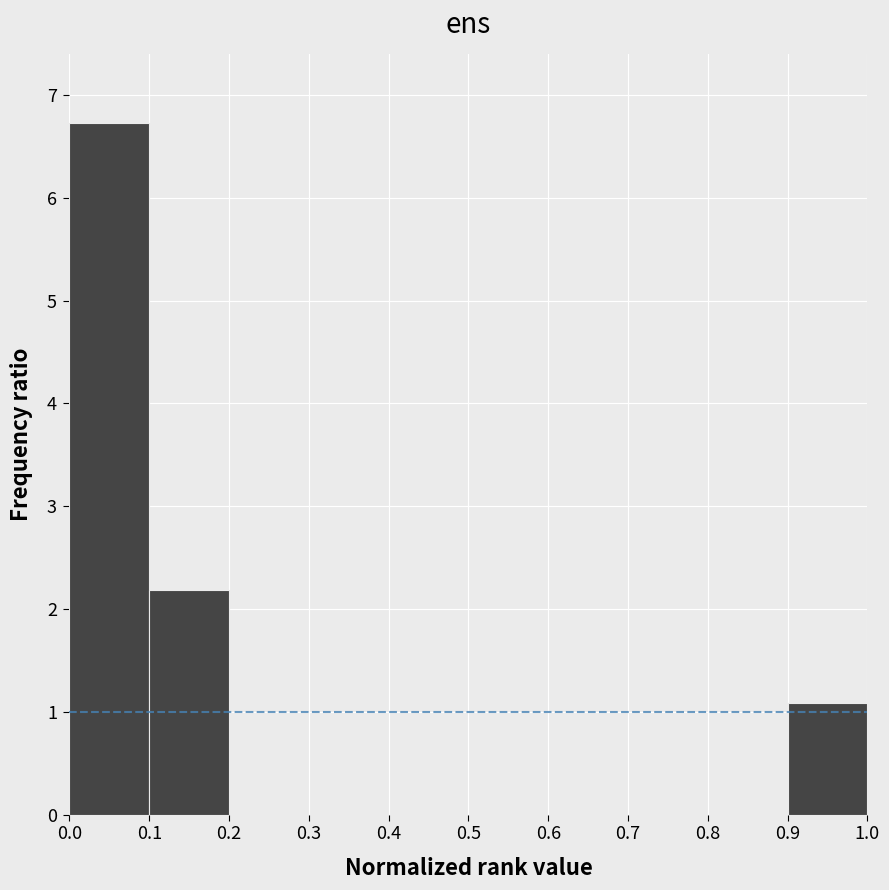

Which range on the x-axis has the tallest bar?

0.0 to 0.1